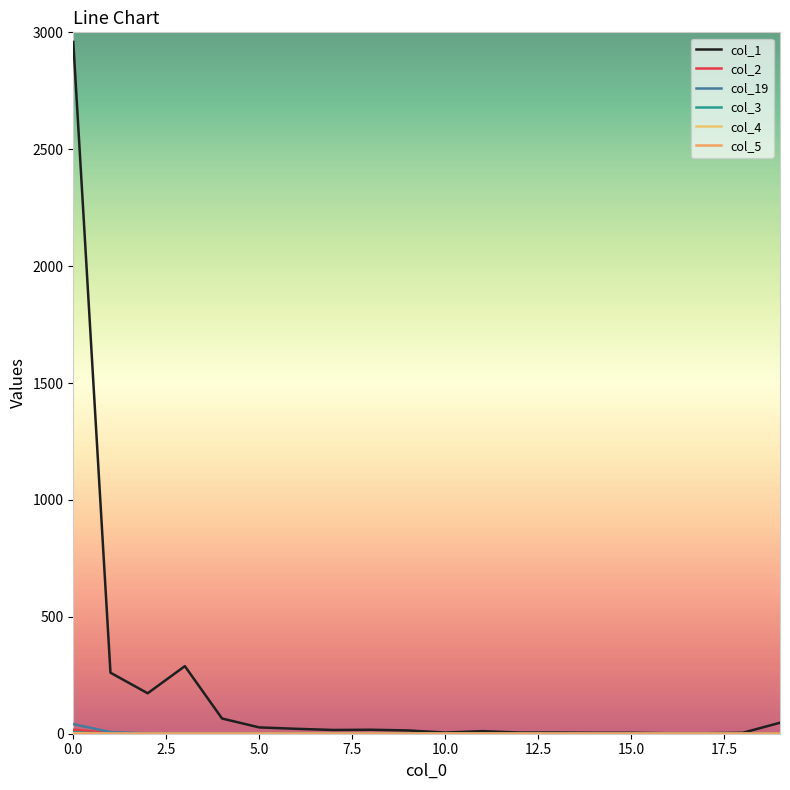

Does the chart display data point markers on the line(s)?

No